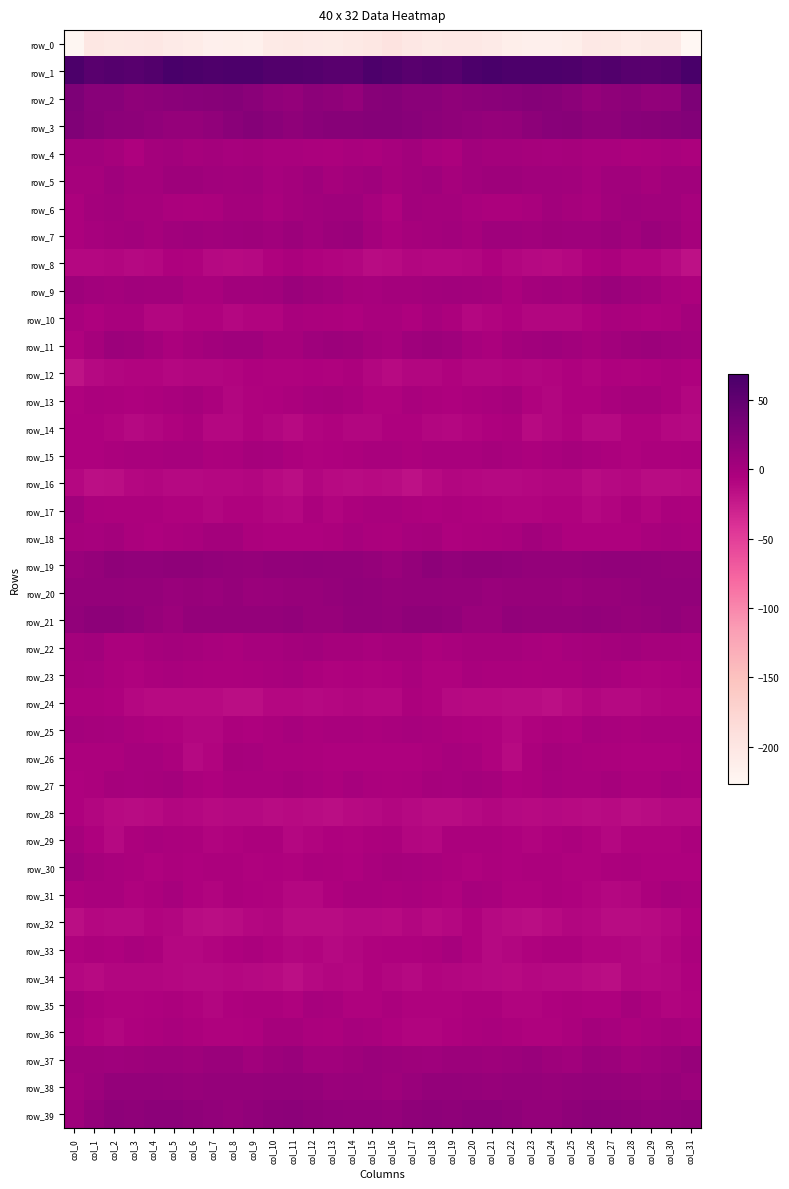

Rank the series at col_11 from lowest to highest value.

row_0, row_34, row_16, row_32, row_28, row_14, row_17, row_24, row_29, row_31, row_33, row_35, row_30, row_12, row_18, row_15, row_13, row_26, row_8, row_10, row_4, row_23, row_25, row_27, row_36, row_11, row_22, row_6, row_5, row_7, row_9, row_37, row_20, row_38, row_2, row_19, row_21, row_3, row_39, row_1